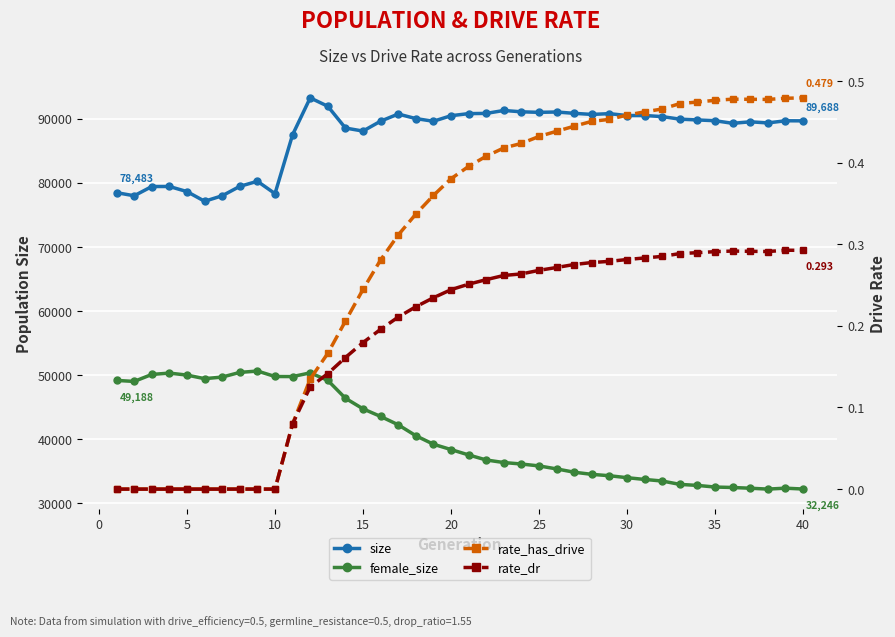

How many data points in rate_has_drive are above 0?

30